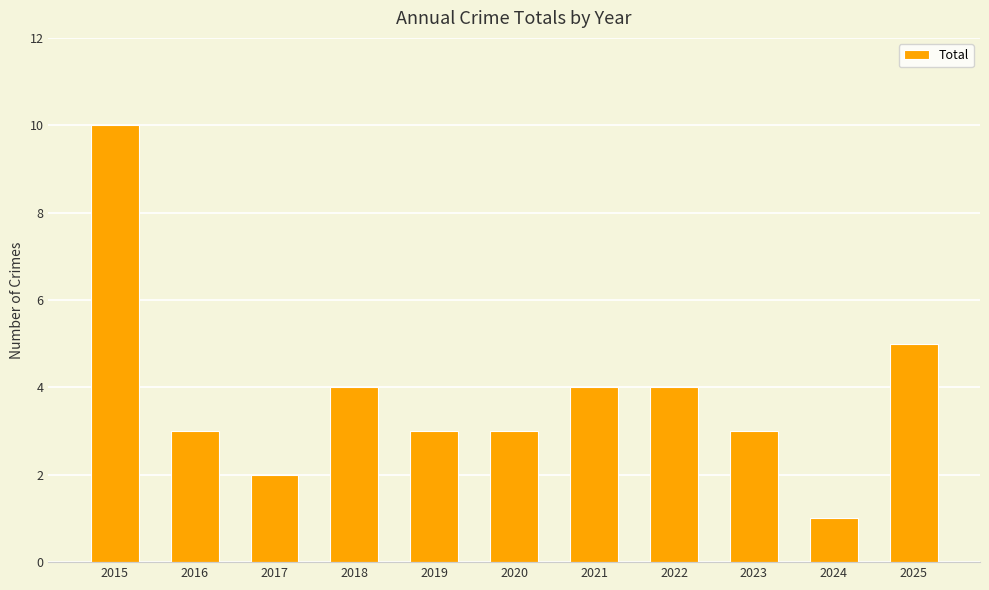

How many data points does each series have?

11